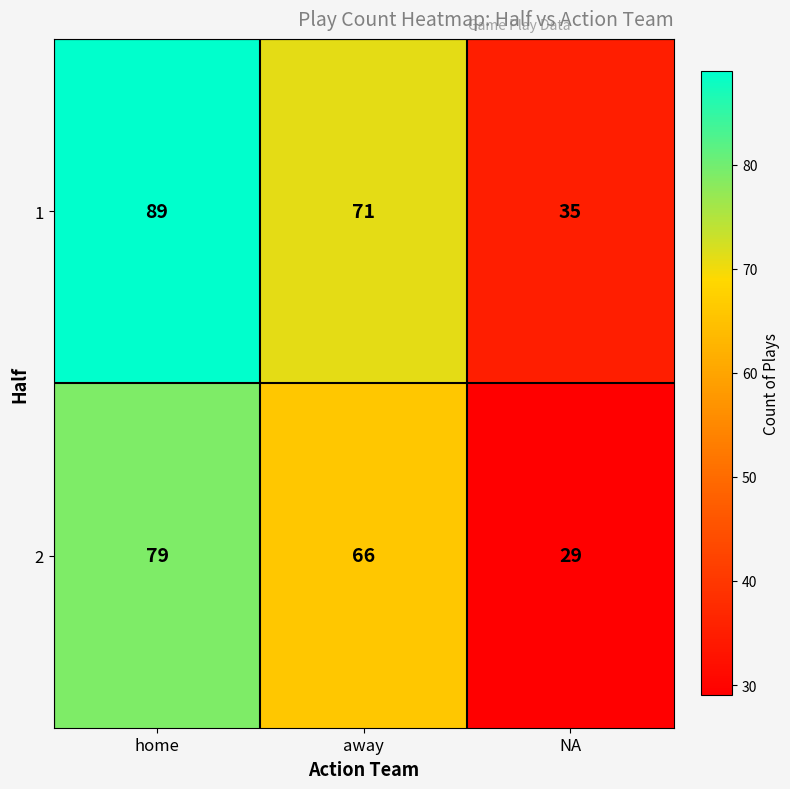

Reading left to right, list all the values displayed in this chart.

1: 89	71	35
2: 79	66	29